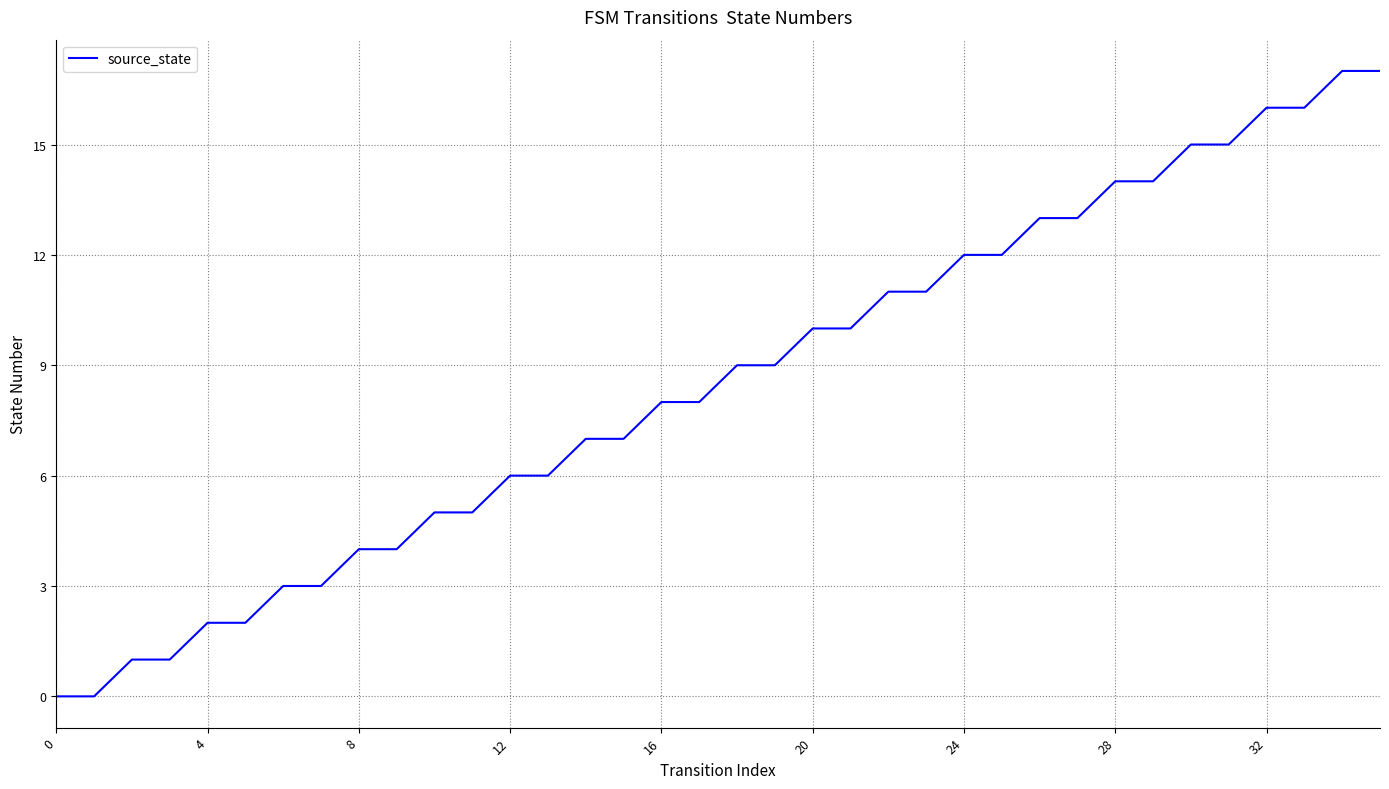

What is the maximum value shown in the chart?

17